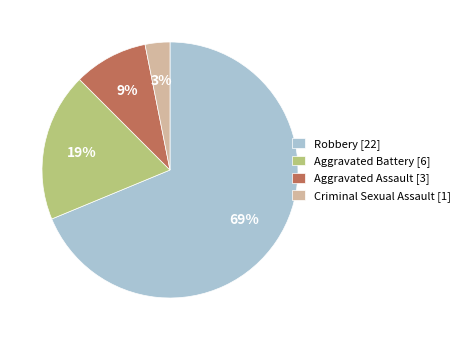

What is the largest slice in the pie chart?

Robbery